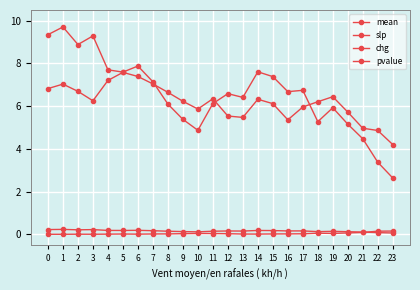

How many data points does each series have?

24